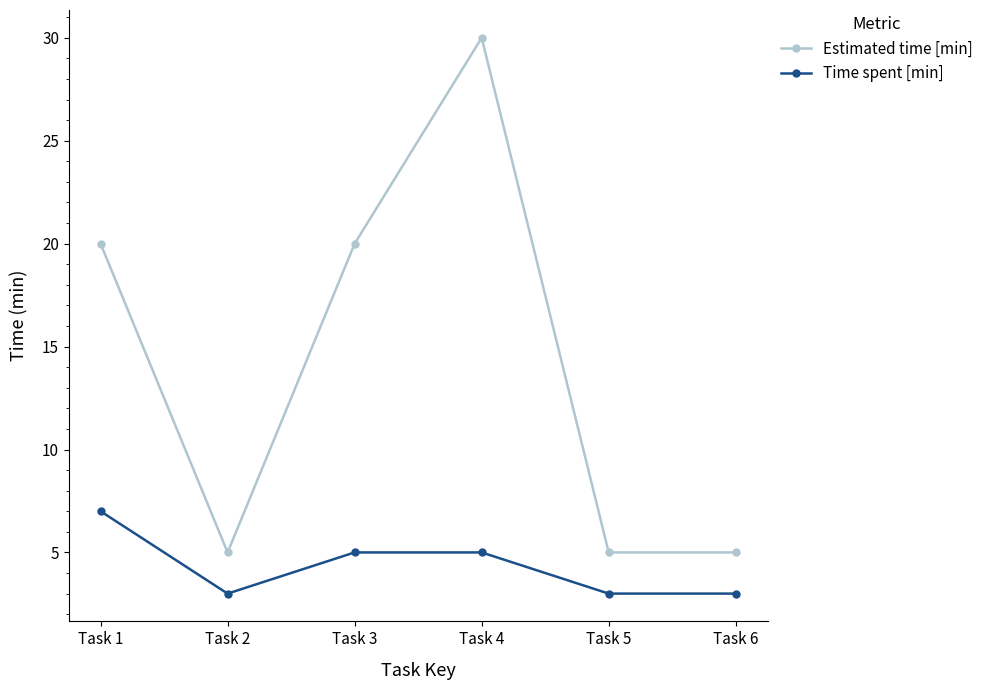

True or false: Estimated time [min] and Time spent [min] intersect in this chart.

False